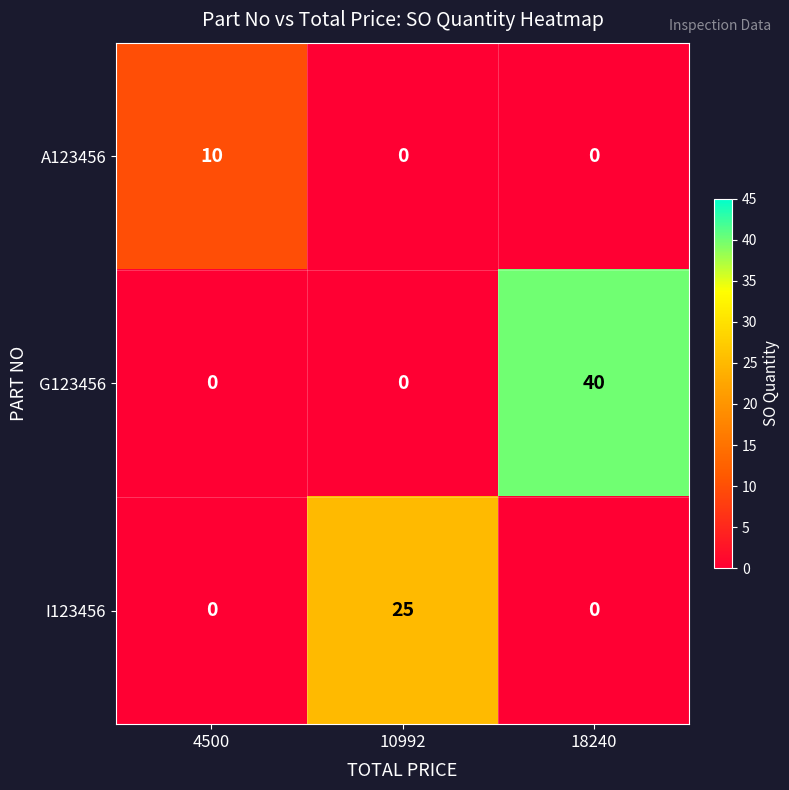

List the series in order of their overall mean, lowest first.

A123456, I123456, G123456